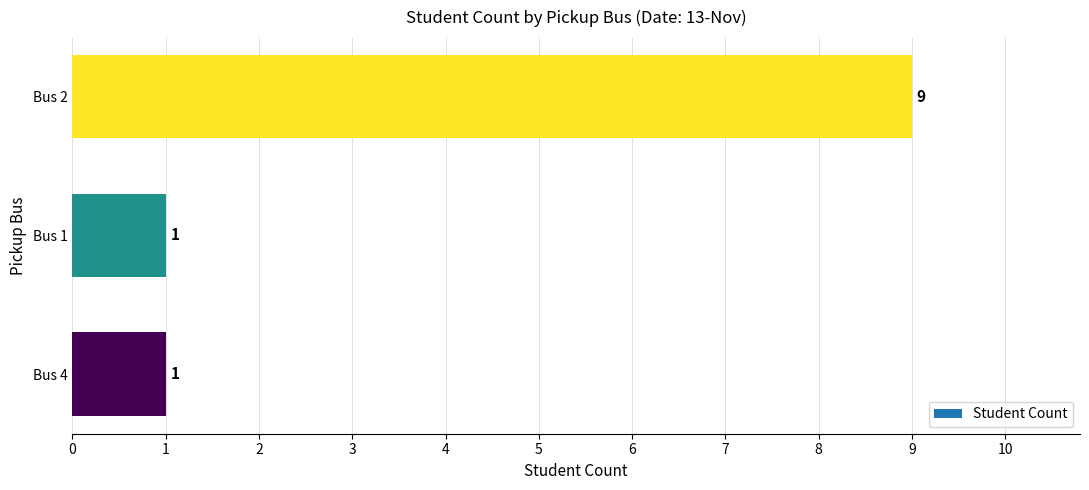

What is the minimum value shown in the chart?

1